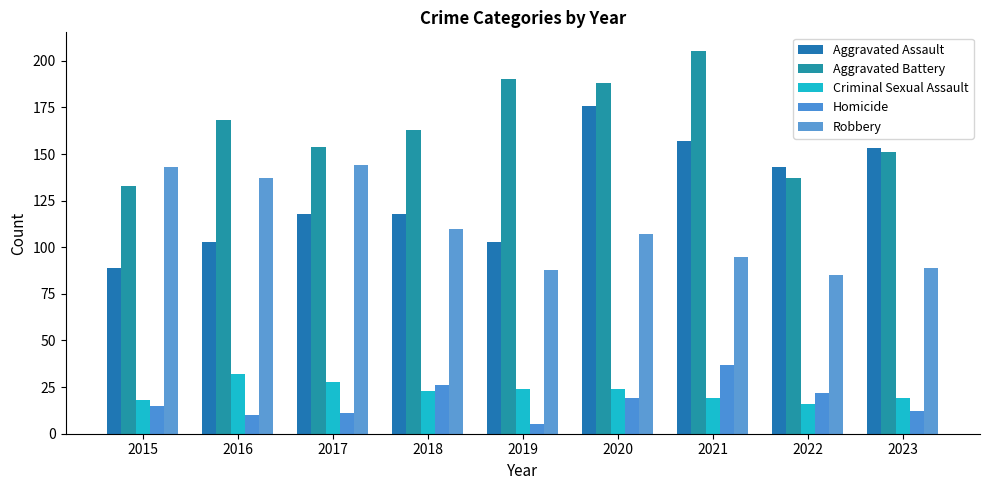

The value of Criminal Sexual Assault at 2021 is 25. True or false?

False